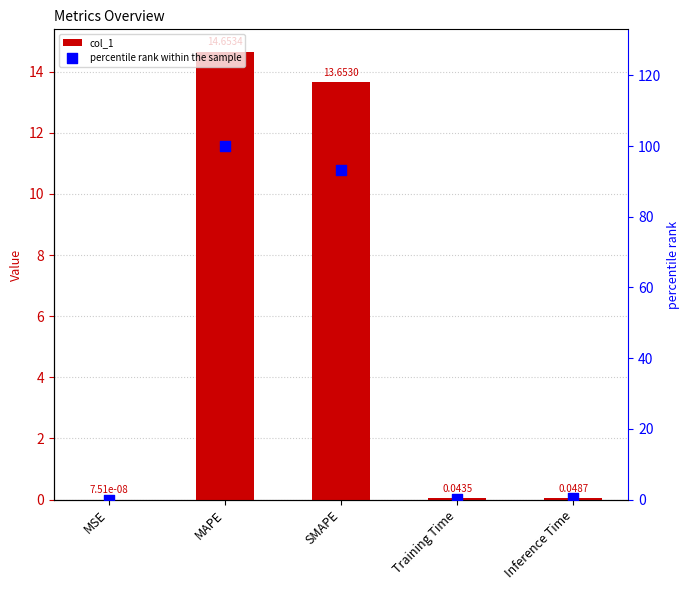

What is the total value across all series at MAPE?

114.7